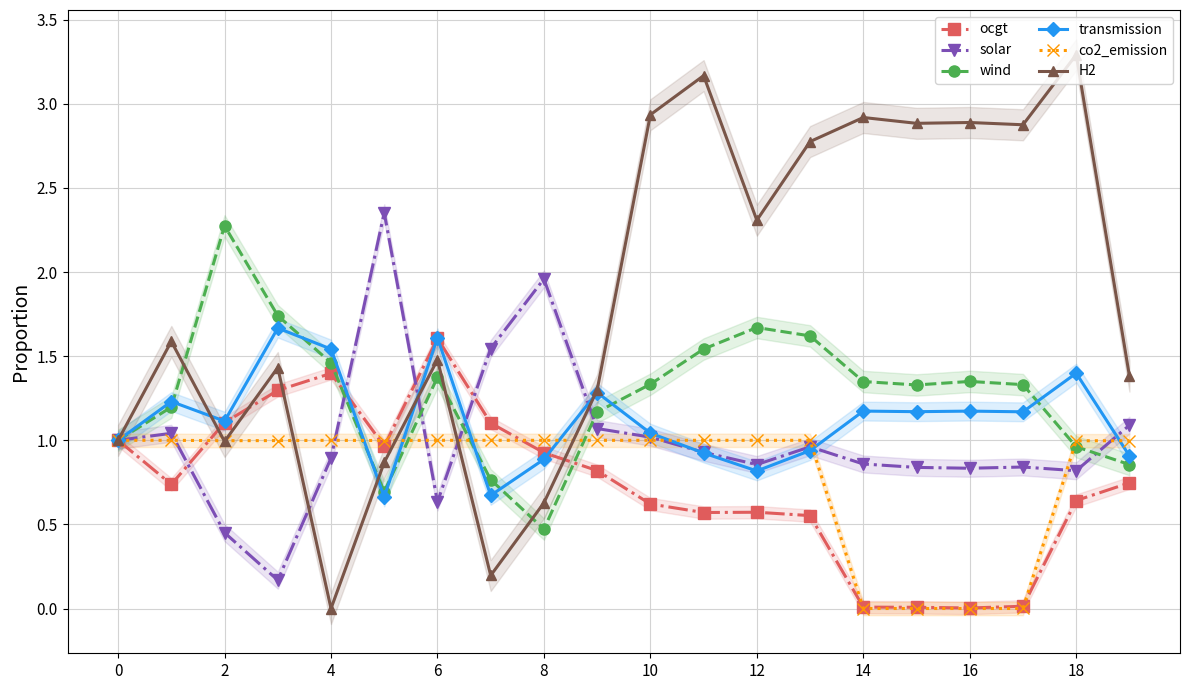

The wind series shows 1.4 at 16. True or false?

True